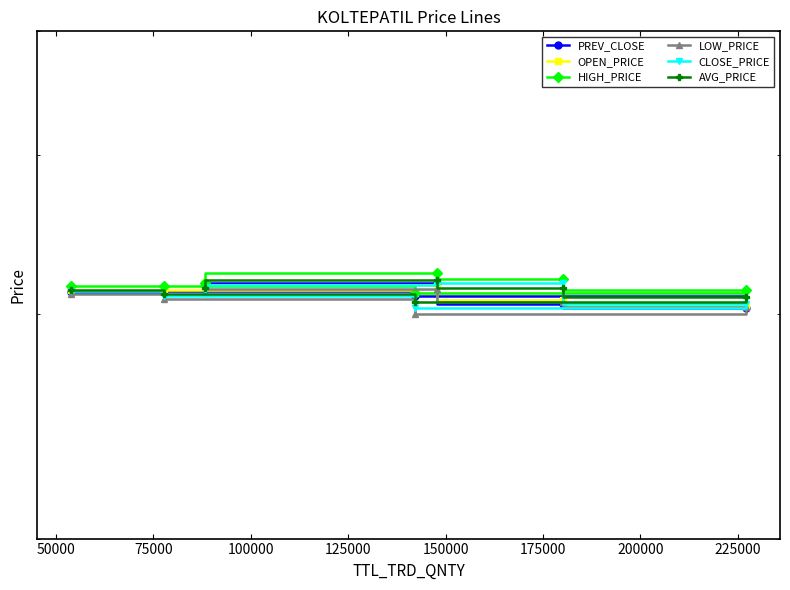

Rank the series by their maximum value, from lowest to highest.

LOW_PRICE, OPEN_PRICE, PREV_CLOSE, CLOSE_PRICE, AVG_PRICE, HIGH_PRICE